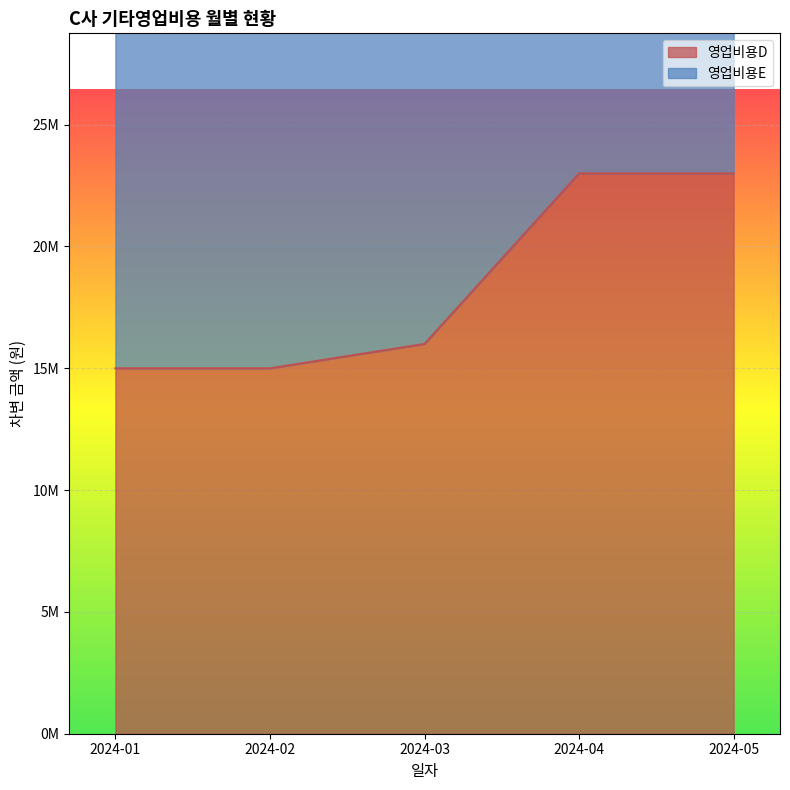

What is the smallest value displayed?

15000000